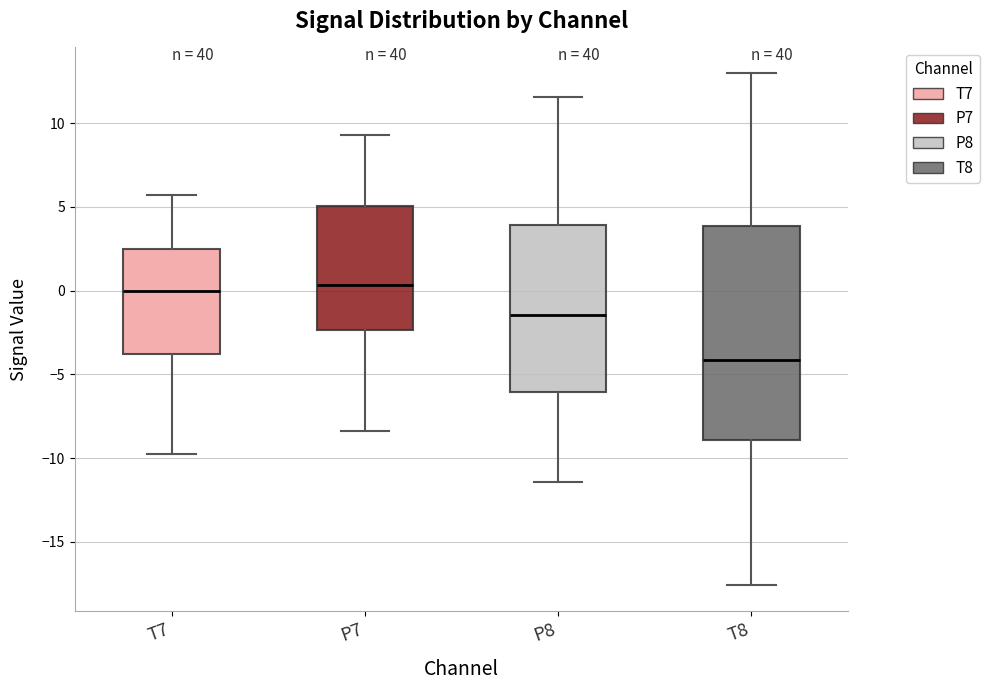

Comparing the boxes themselves (not the whiskers), which one is the tallest?

T8